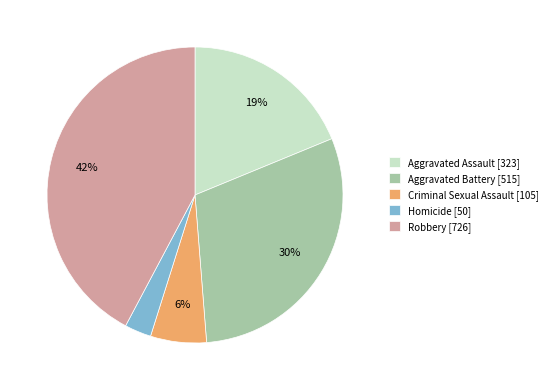

To the nearest percent, what percentage of the pie is Homicide?

3%